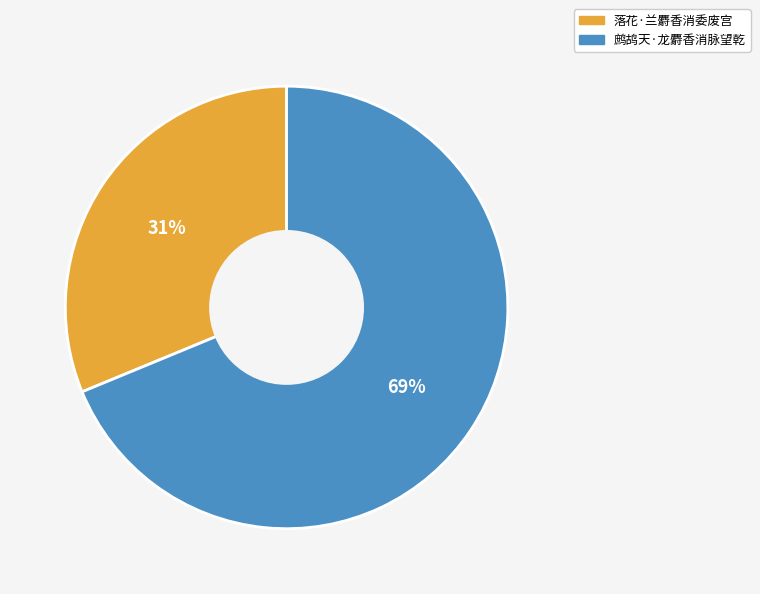

Which has a higher value, 鹧鸪天·龙麝香消脉望乾 or 落花·兰麝香消委废宫?

鹧鸪天·龙麝香消脉望乾